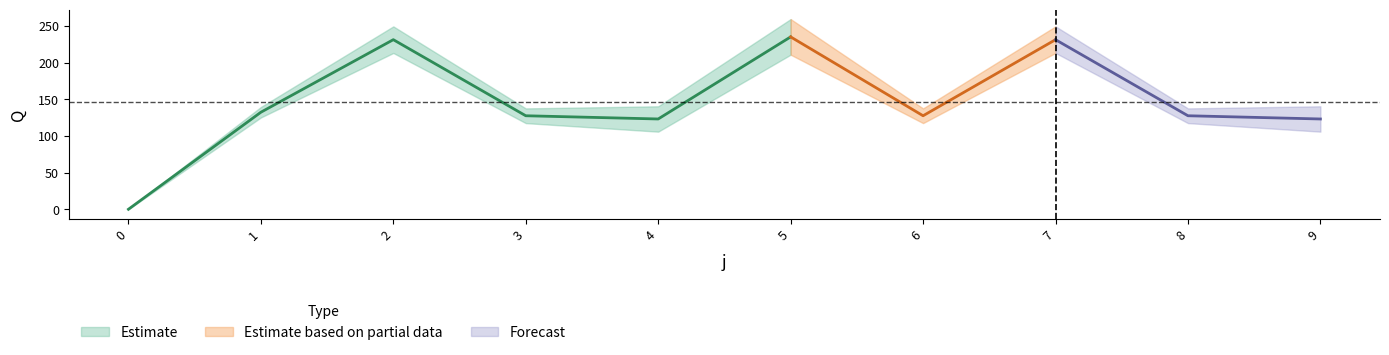

What is the spread (max minus min) of values at 6?

26